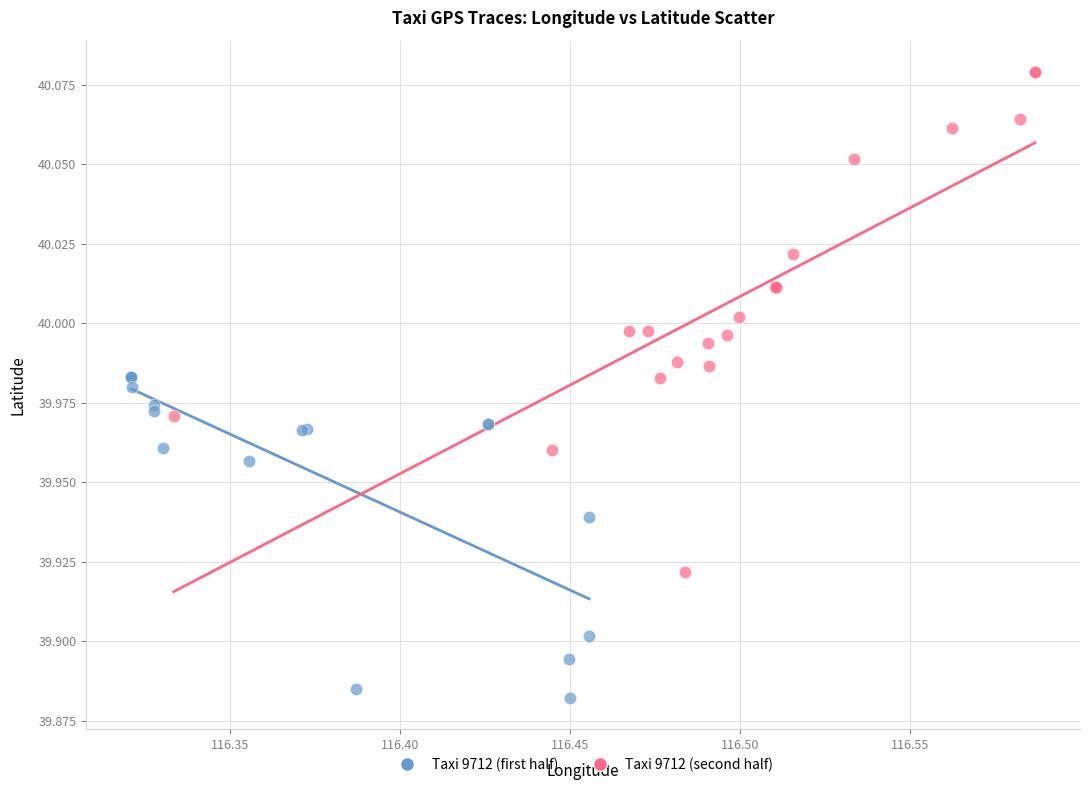

Which series reaches the maximum Y coordinate?

Taxi 9712 (second half)